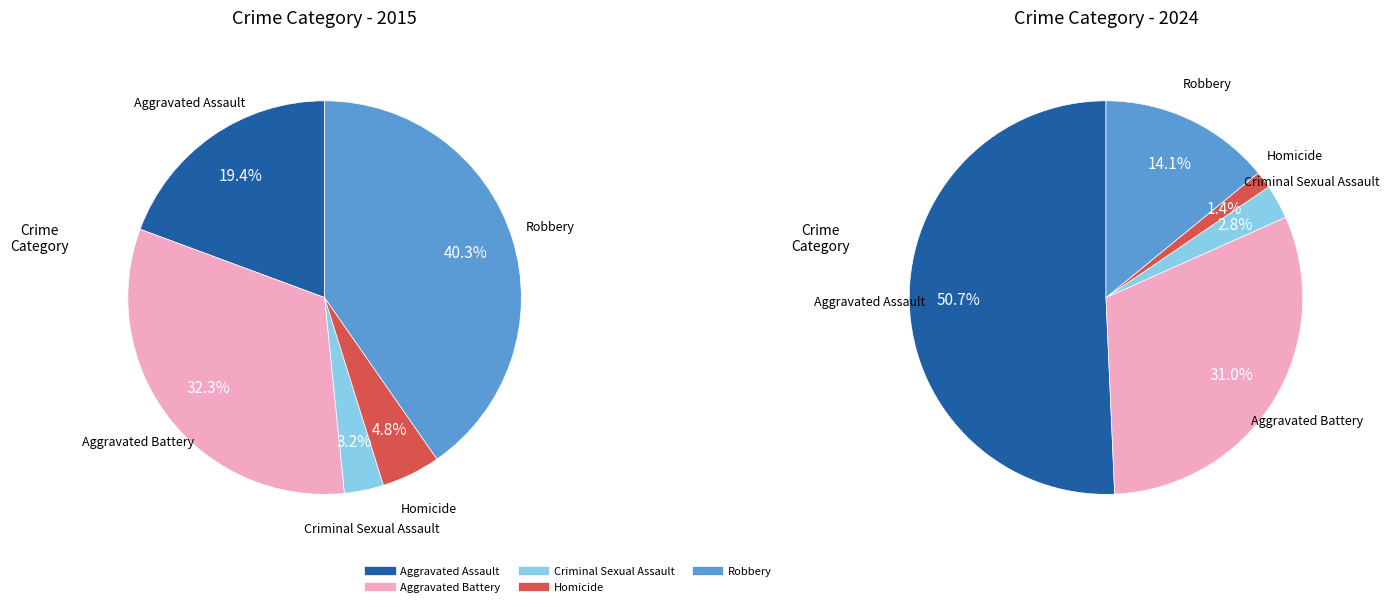

Which slice is the largest?

Aggravated Assault